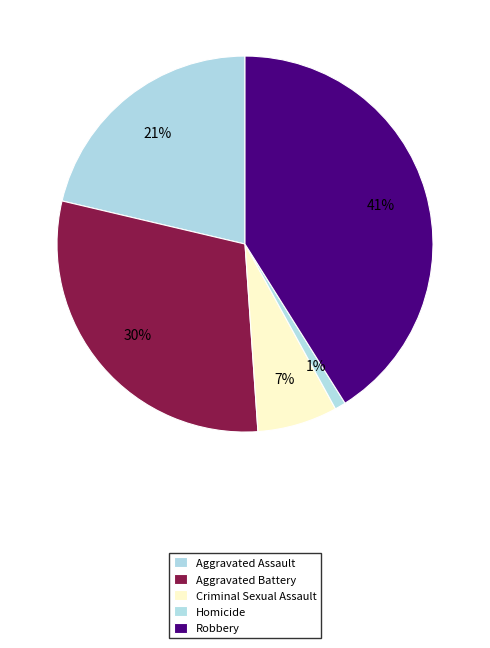

How many segments does this pie chart have?

5